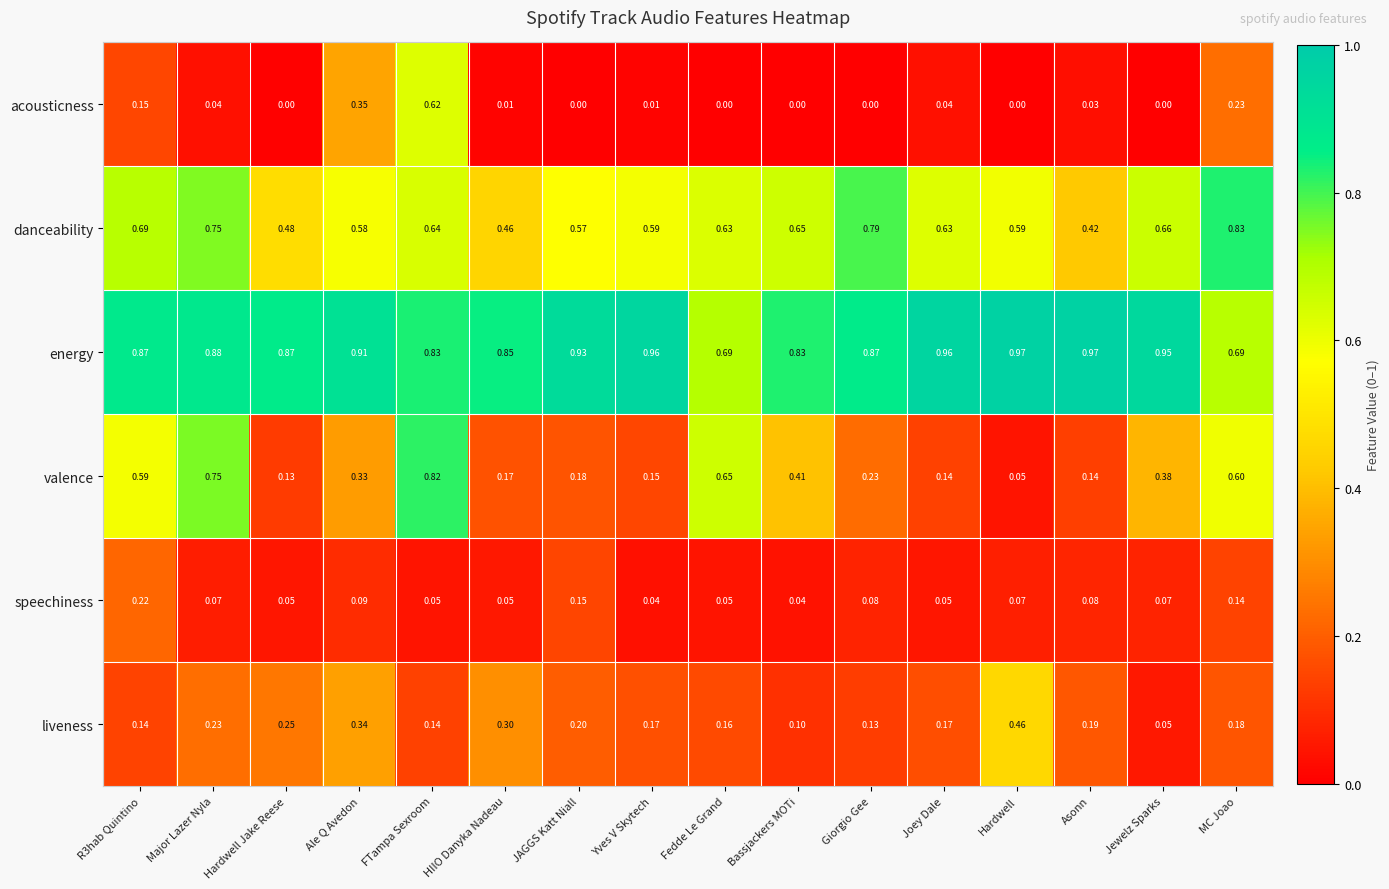

Is the value of energy at JAGGS Katt Niall greater than the value of valence at Jewelz Sparks?

Yes